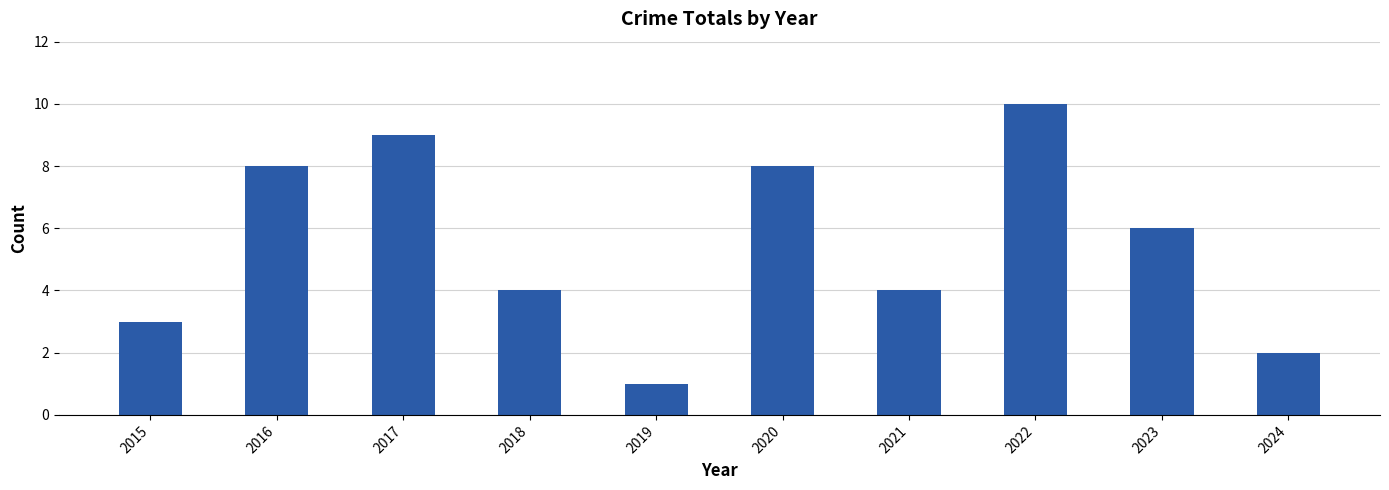

What is the approximate value at 2023?

6